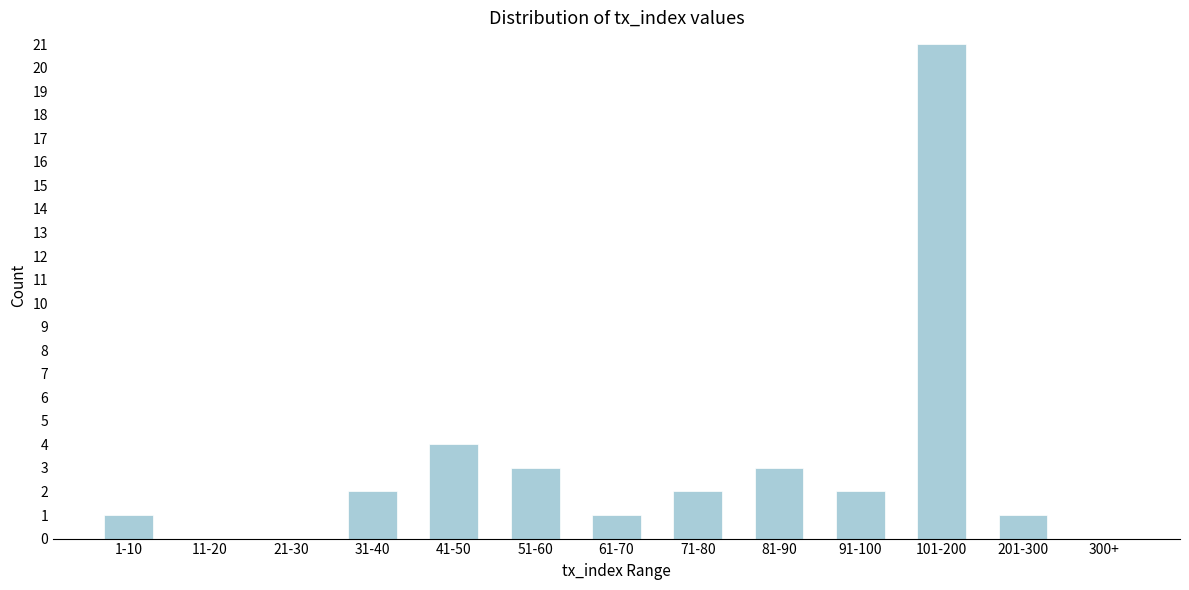

Reading left to right, what are all the values shown in this chart?

1-10=1	11-20=0	21-30=0	31-40=2	41-50=4	51-60=3	61-70=1	71-80=2	81-90=3	91-100=2	101-200=21	201-300=1	300+=0